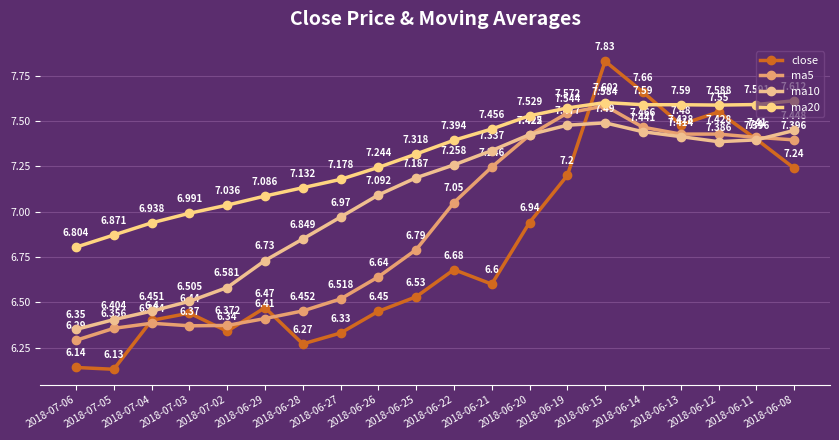

Which category has the highest value across all series?

2018-06-15